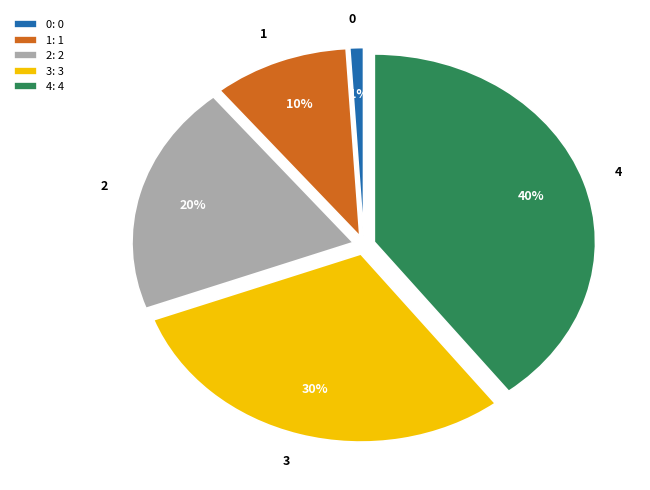

To the nearest percent, what is the difference between the largest and smallest slice percentages?

39%